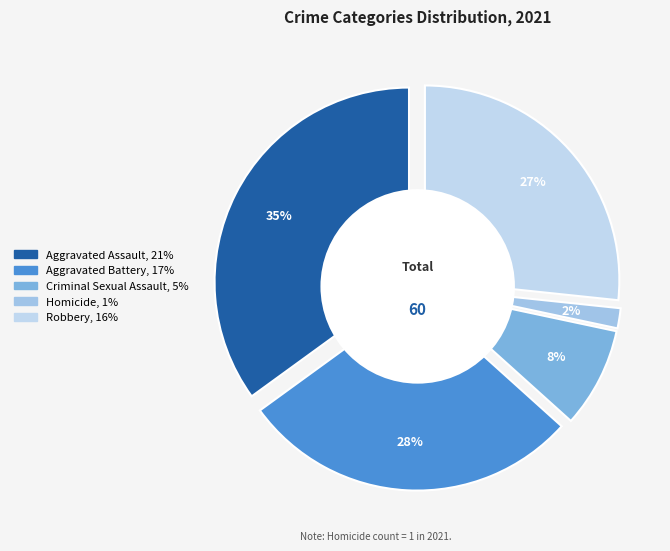

Which category has the biggest portion of the pie?

Aggravated Assault